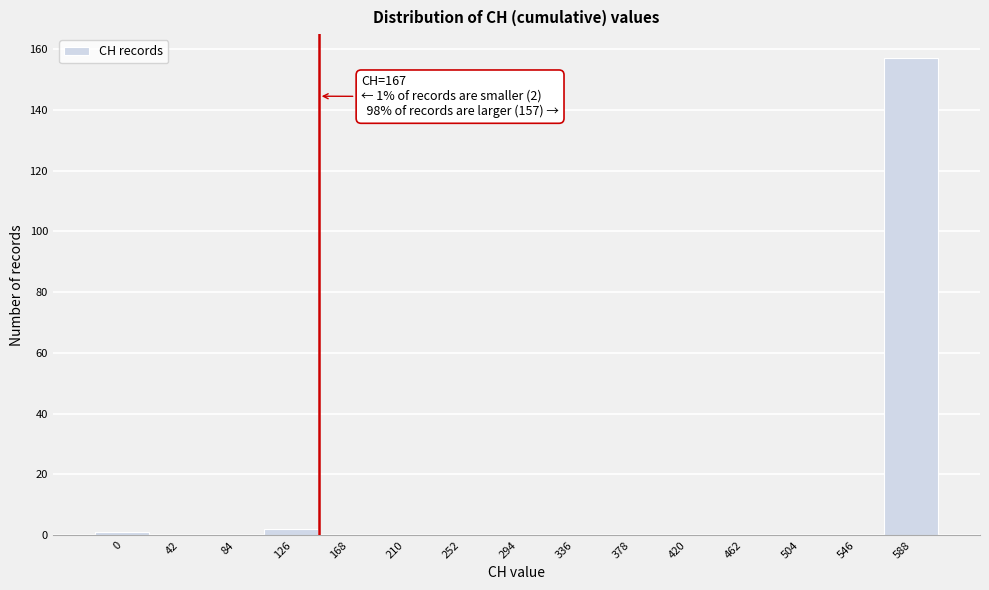

Reading right to left, what are all the values shown in this chart?

588=157	546=0	504=0	462=0	420=0	378=0	336=0	294=0	252=0	210=0	168=0	126=2	84=0	42=0	0=1